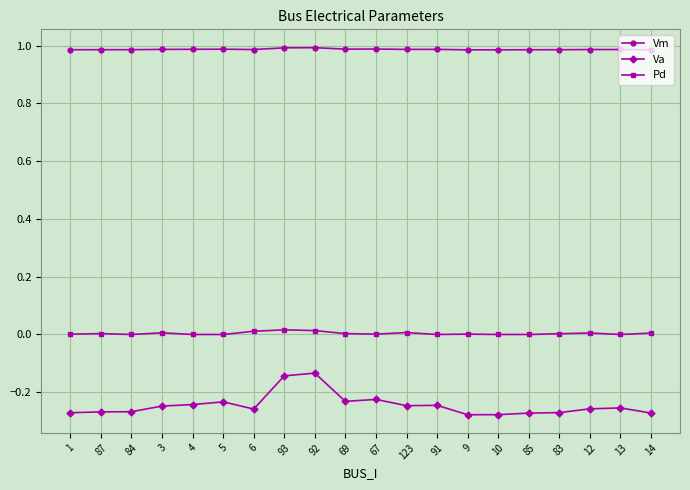

What is the label of the 4th point from the right?

83